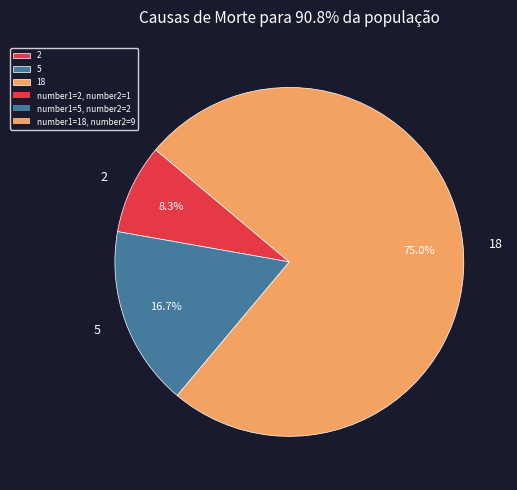

Approximately how many times larger is the value at 2 compared to 5?

0.5